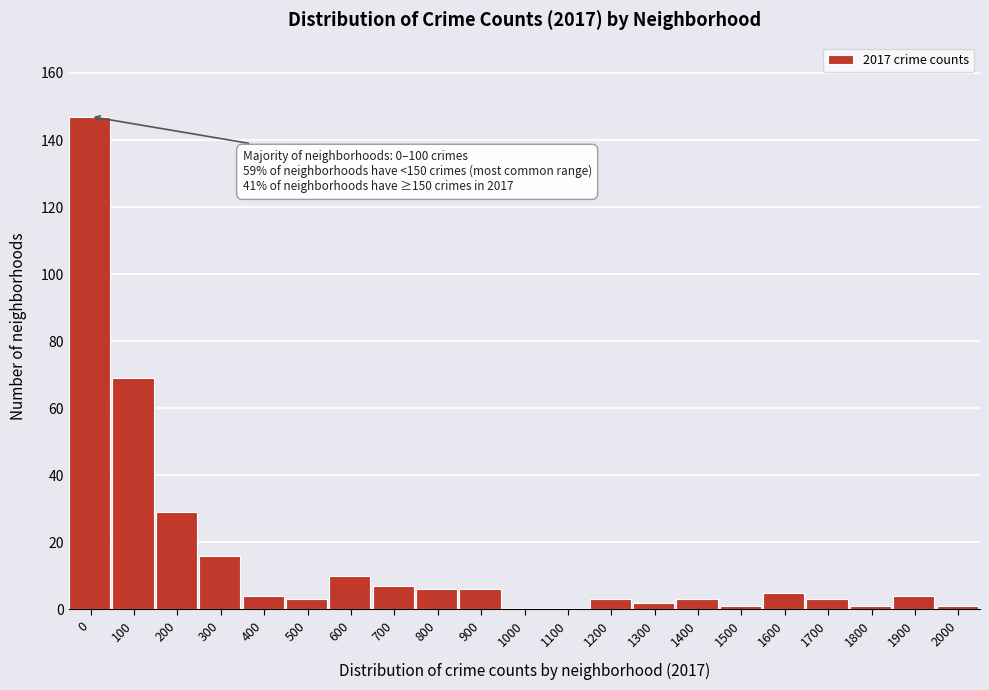

Reading left to right, list all the values displayed in this chart.

0=147	100=69	200=29	300=16	400=4	500=3	600=10	700=7	800=6	900=6	1000=0	1100=0	1200=3	1300=2	1400=3	1500=1	1600=5	1700=3	1800=1	1900=4	2000=1